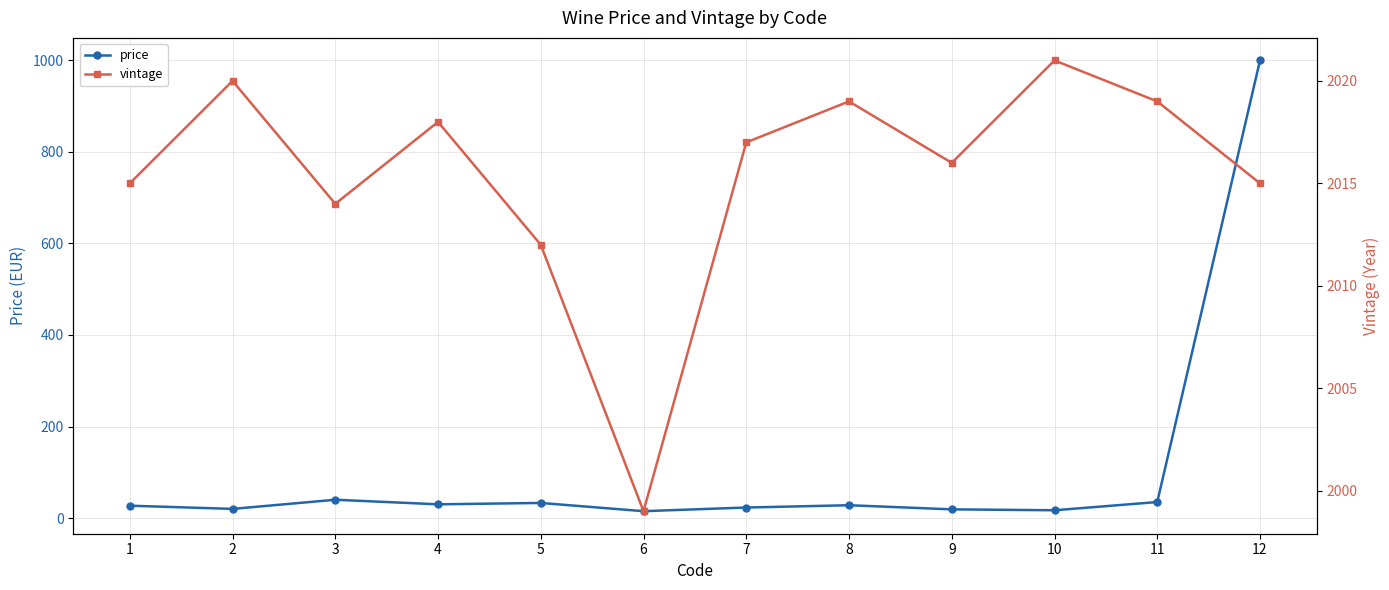

How many data points does each series have?

12